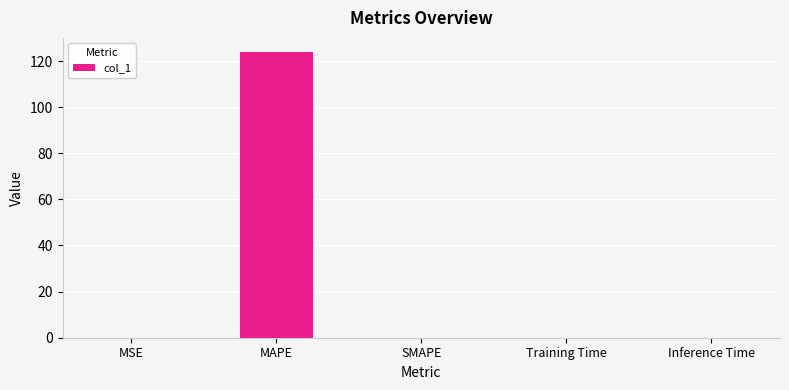

Which label corresponds to the largest value in the chart?

MAPE